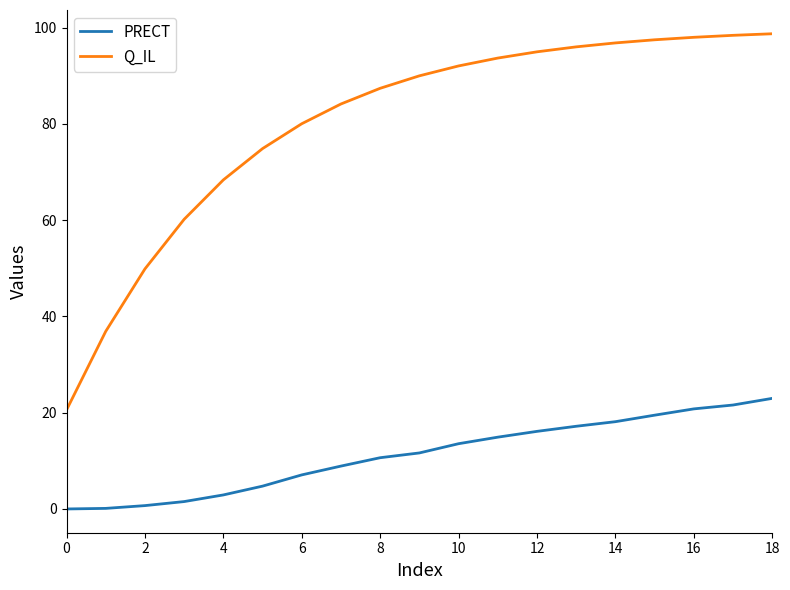

True or false: PRECT and Q_IL cross at least once.

False